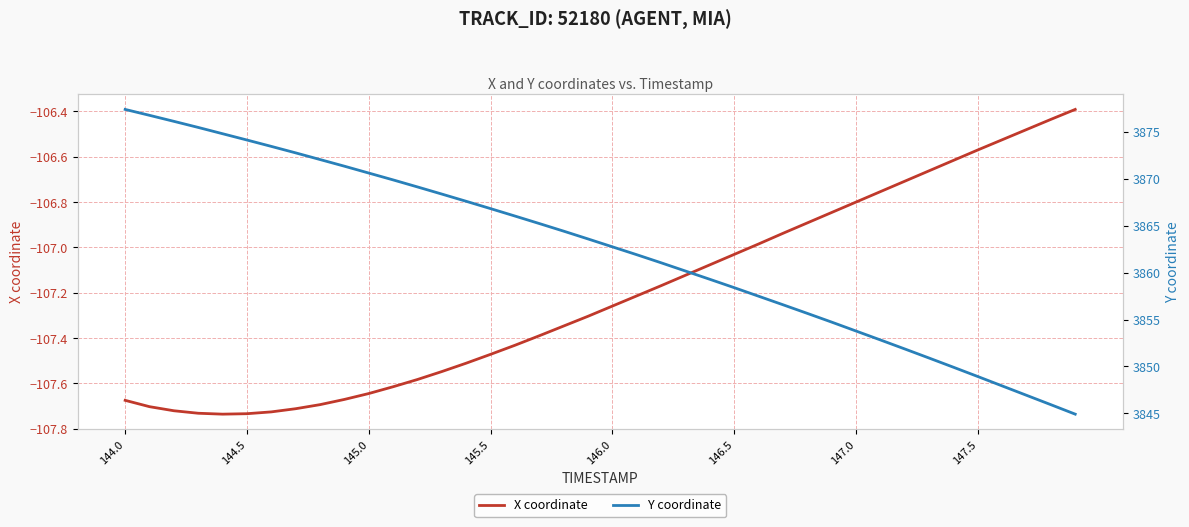

Which series has the widest spread of values?

Y coordinate